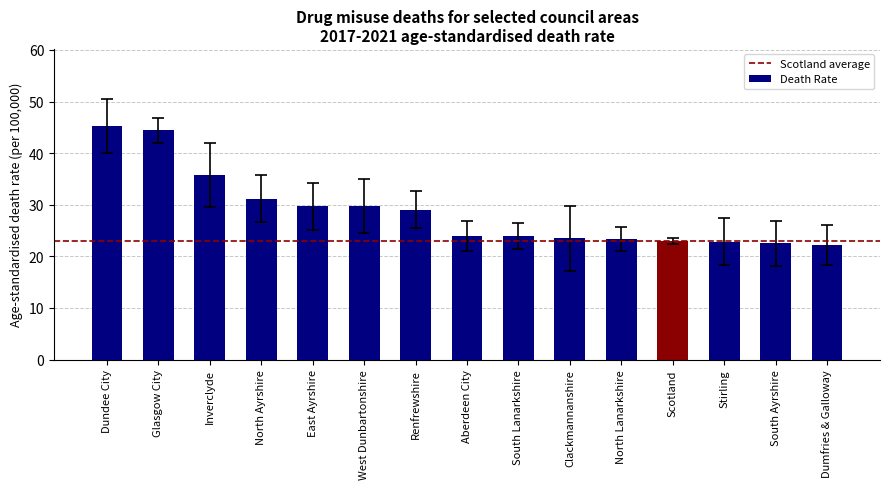

Between Clackmannanshire and Aberdeen City, which is larger?

Aberdeen City